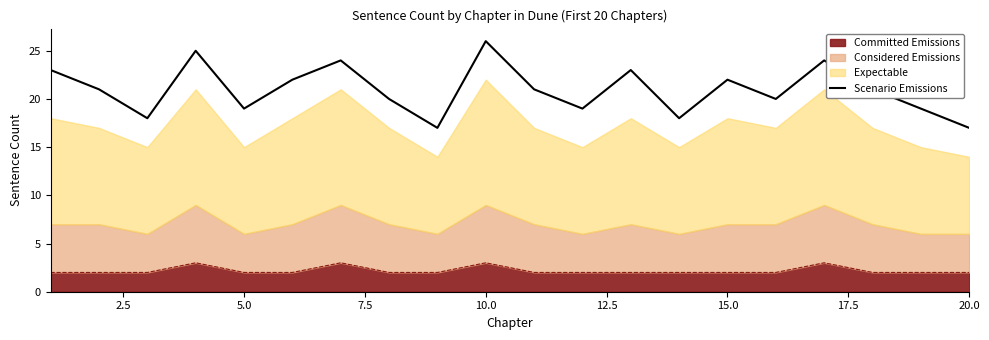

What is the difference between the maximum and minimum values?

9